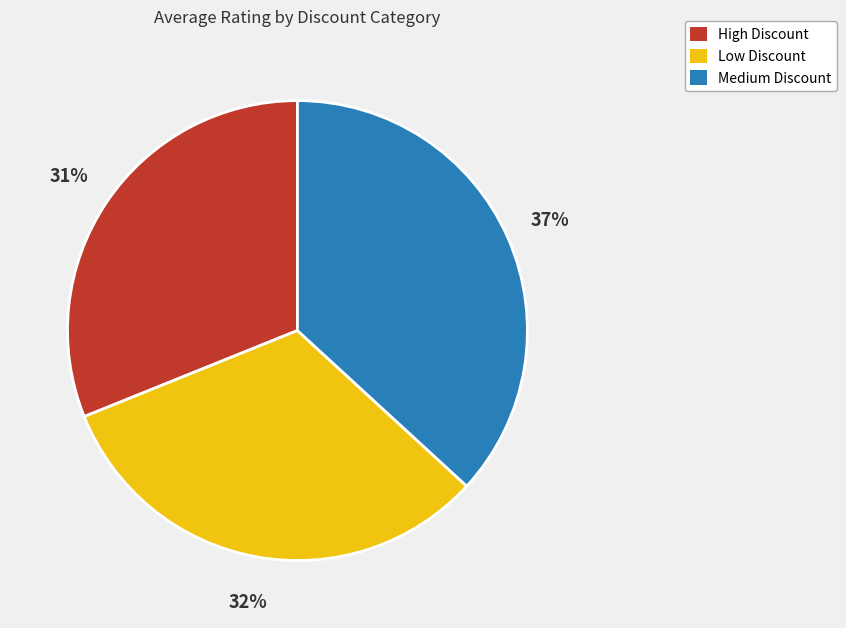

Is it true that Low Discount is 23% of the pie?

False